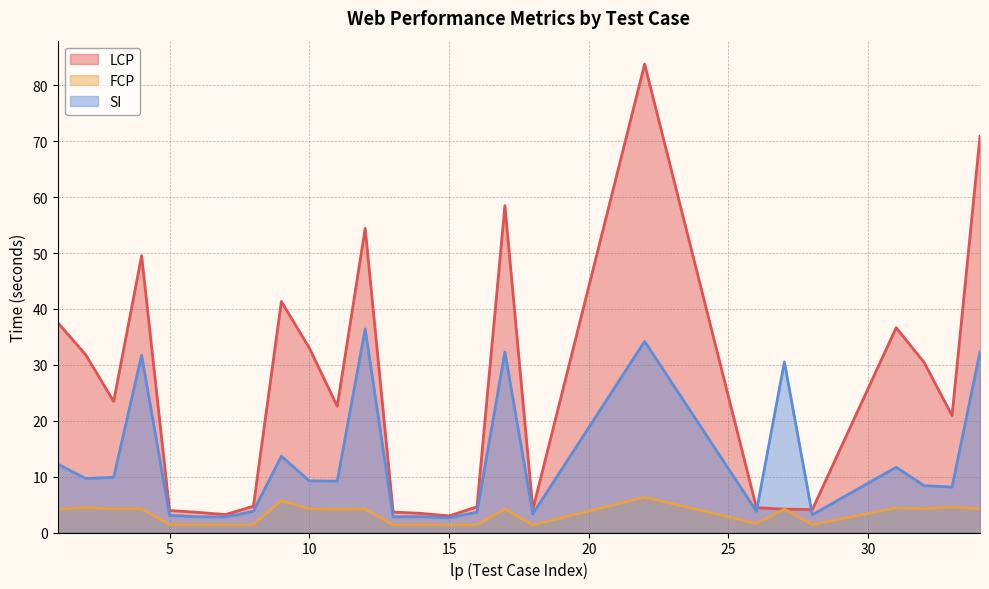

How many series are shown in this chart?

3